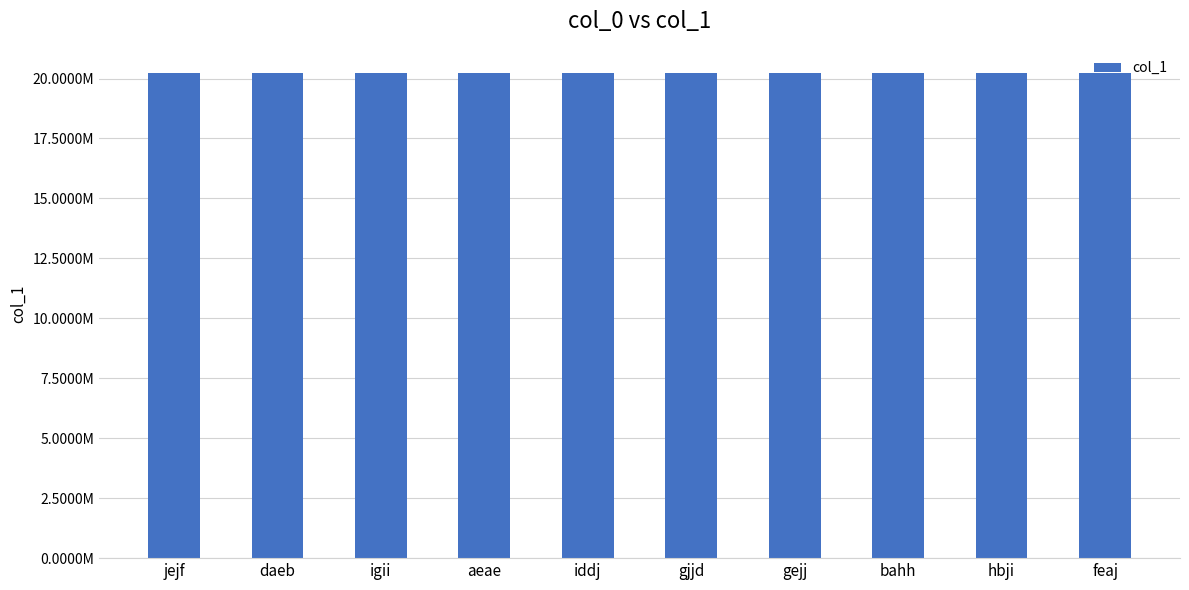

Between jejf and feaj, which is larger?

jejf